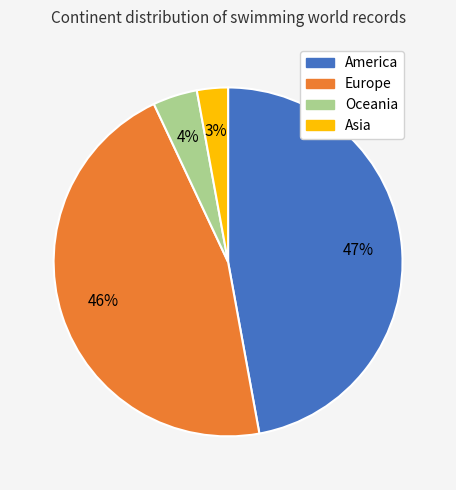

Is there any slice that represents more than half of the pie?

No